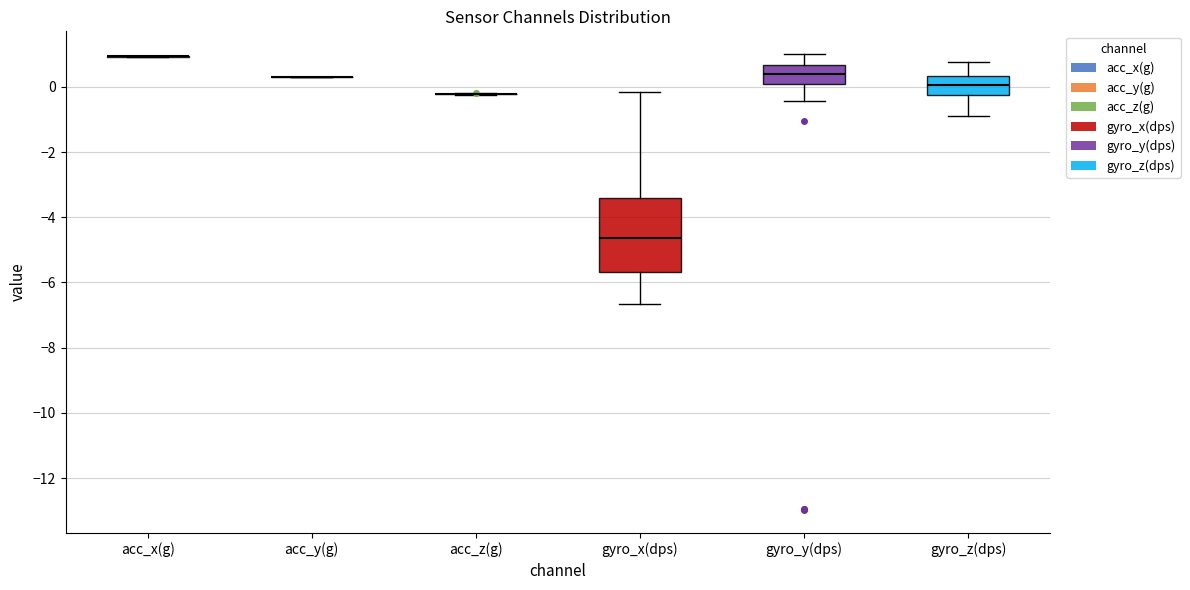

Reading left to right, transcribe this box plot: for each box, give where its median line is, the range the box spans, and where its two whiskers end, as read against the y-axis. The values are not printed on the chart, so give them approximately, as read against the axis.

acc_x(g): box collapsed to a line at 1.0, whiskers 1.0 to 1.0
acc_y(g): box collapsed to a line at 0.4, whiskers 0.4 to 0.4
acc_z(g): box collapsed to a line at -0.2, whiskers -0.2 to -0.2
gyro_x(dps): median -4.6, box -5.6 to -3.4, whiskers -6.6 to -0.2
gyro_y(dps): median 0.4, box 0.0 to 0.6, whiskers -0.4 to 1.0
gyro_z(dps): median 0.0, box -0.2 to 0.4, whiskers -0.8 to 0.8